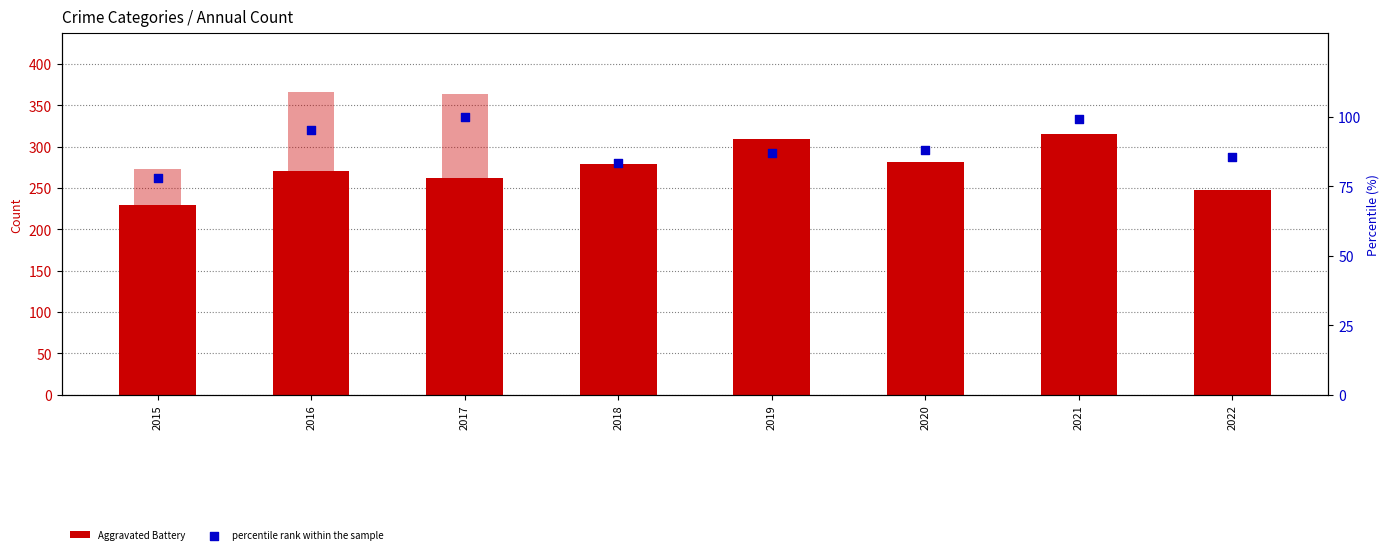

Which series reaches the maximum Y coordinate?

Robbery